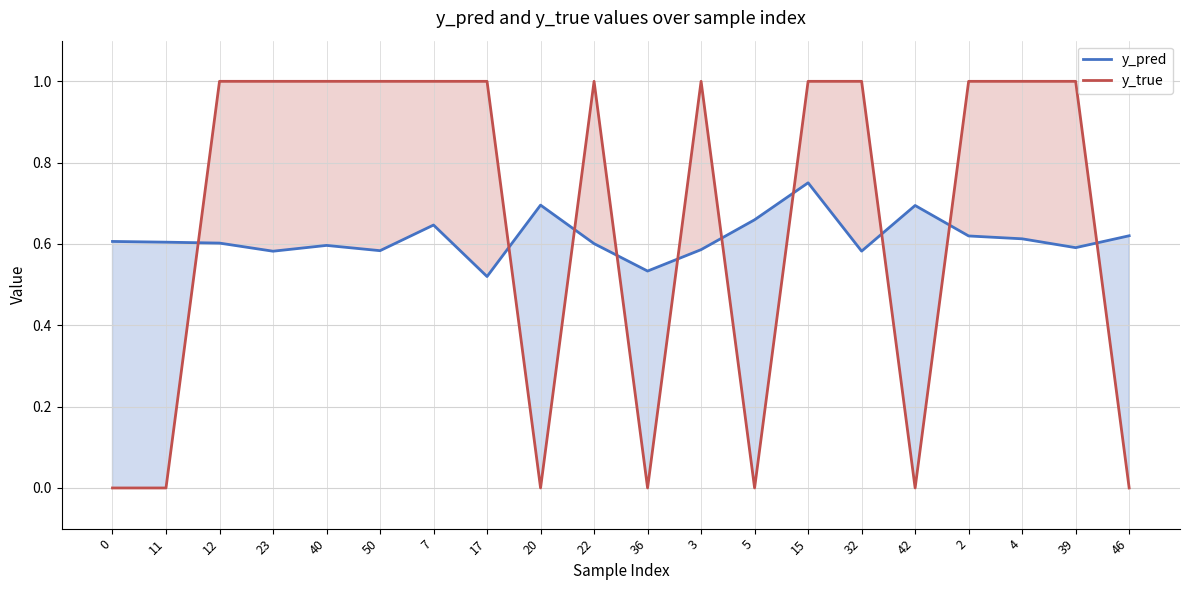

At which category does y_pred reach its first local valley?

23